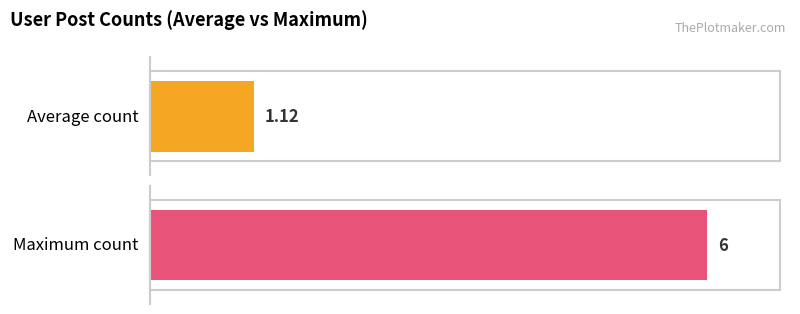

What is the minimum value for top_users?

1